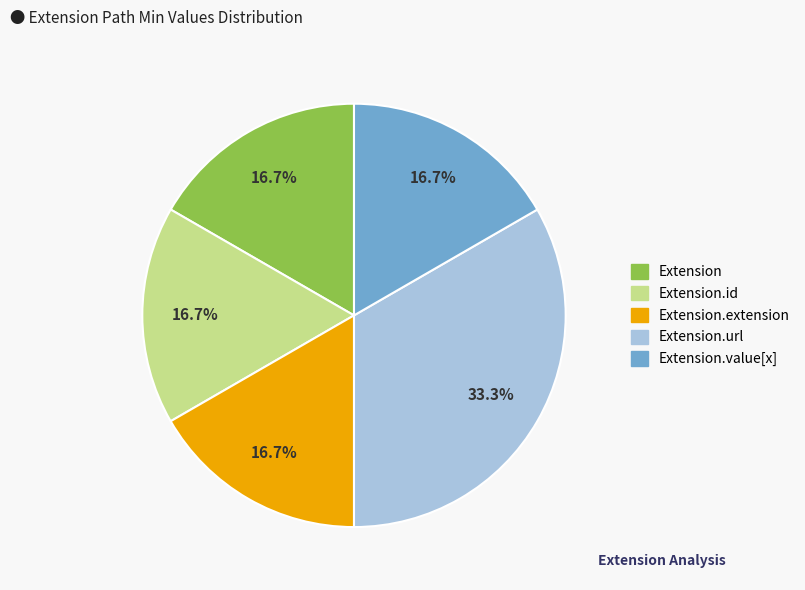

Does any single category account for the majority?

No